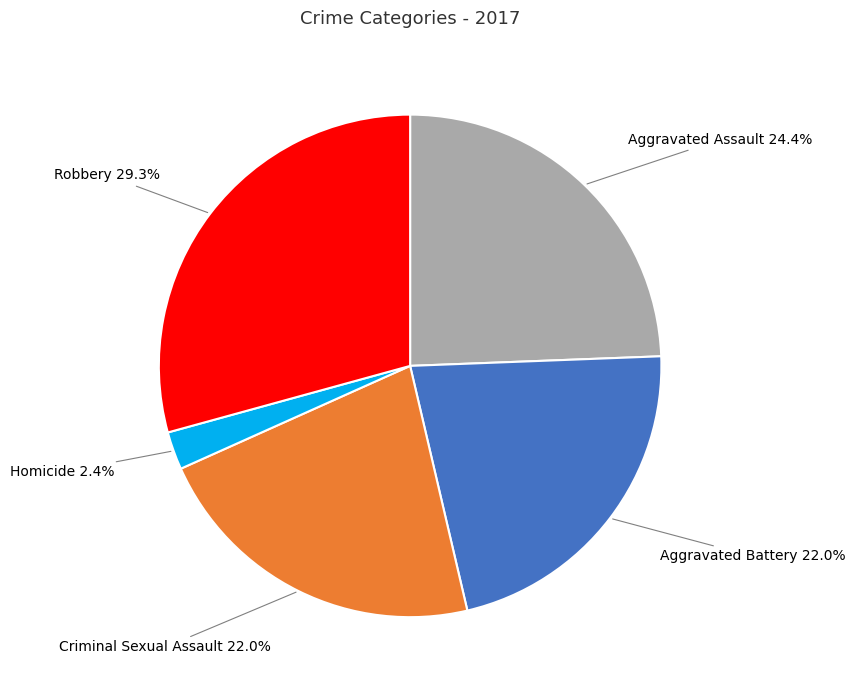

Is there any slice that represents more than half of the pie?

No